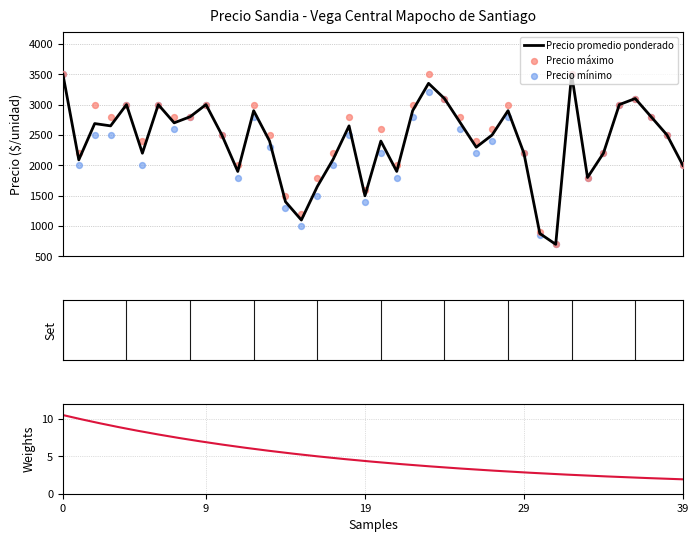

Which series reaches the minimum Y coordinate?

Precio promedio ponderado